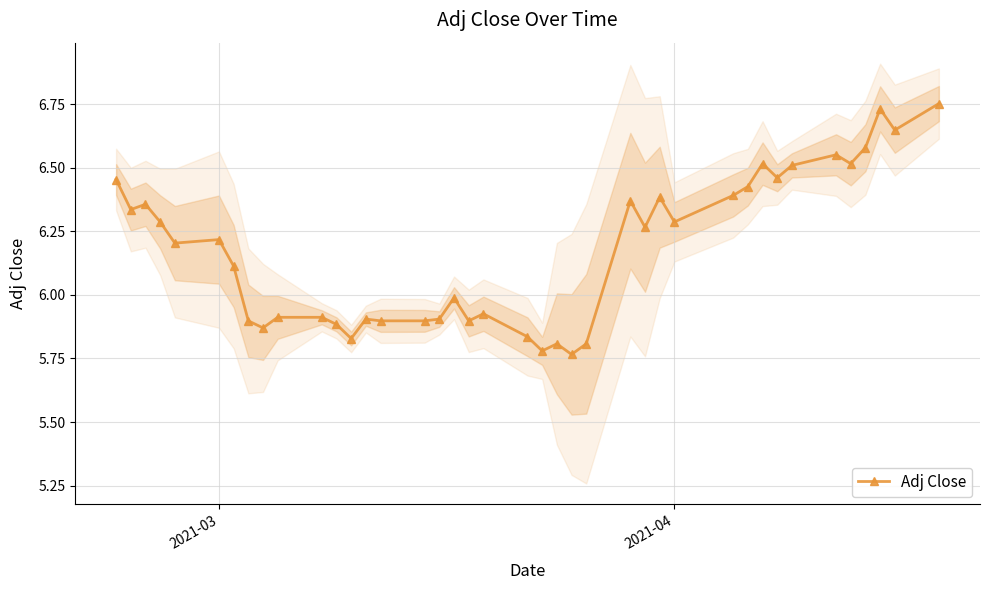

True or false: Adj Close has more than 1 points higher than both neighbors.

True